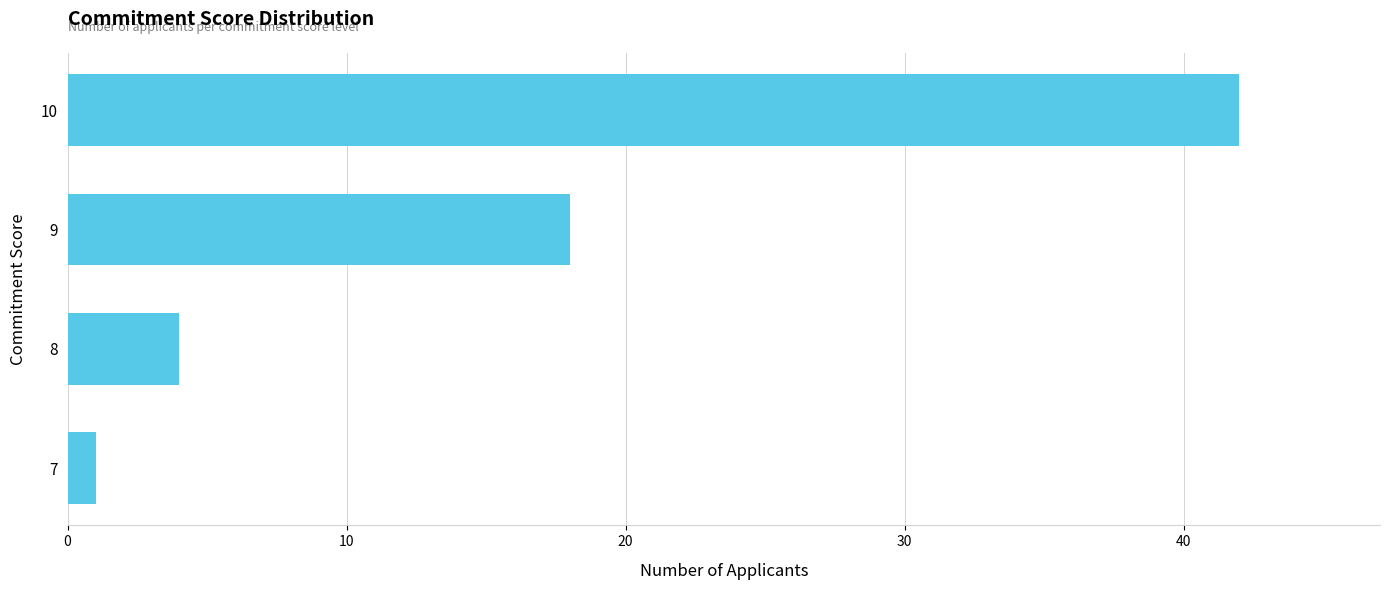

The value at 10 is 64. True or false?

False